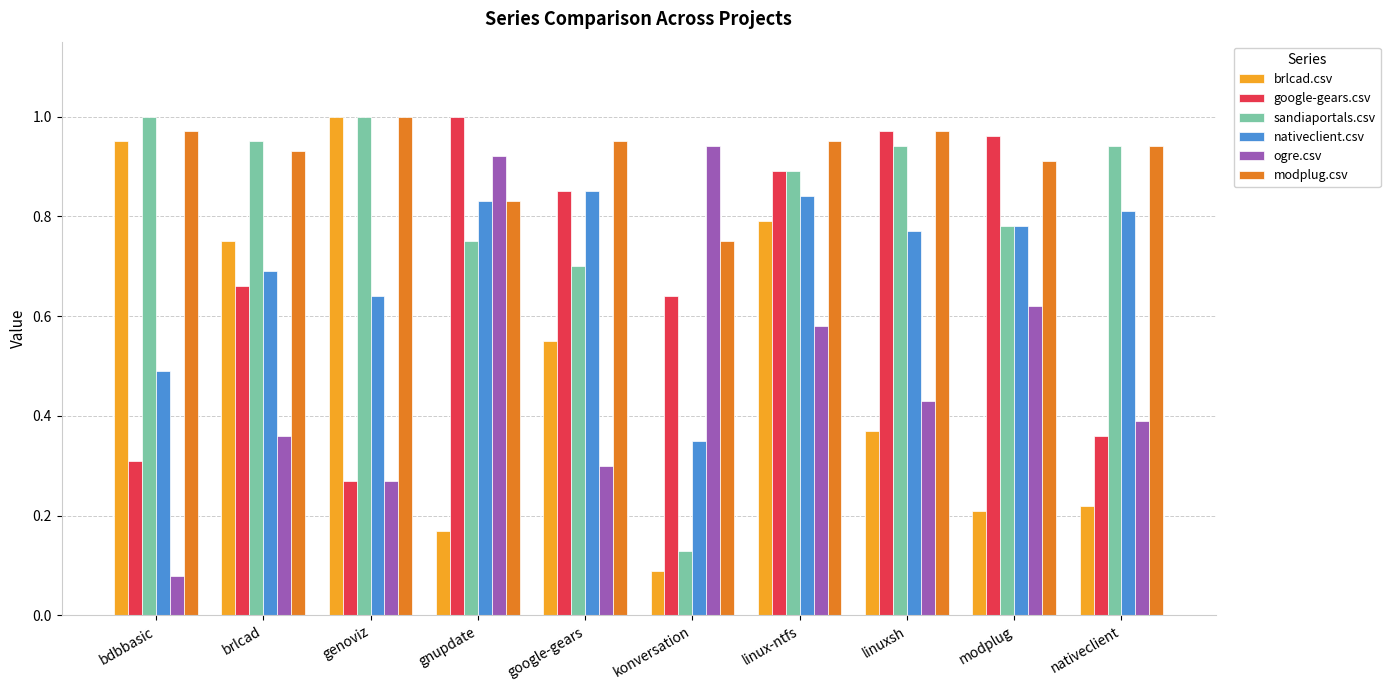

The brlcad.csv series shows 0.2 at linux-ntfs. True or false?

False